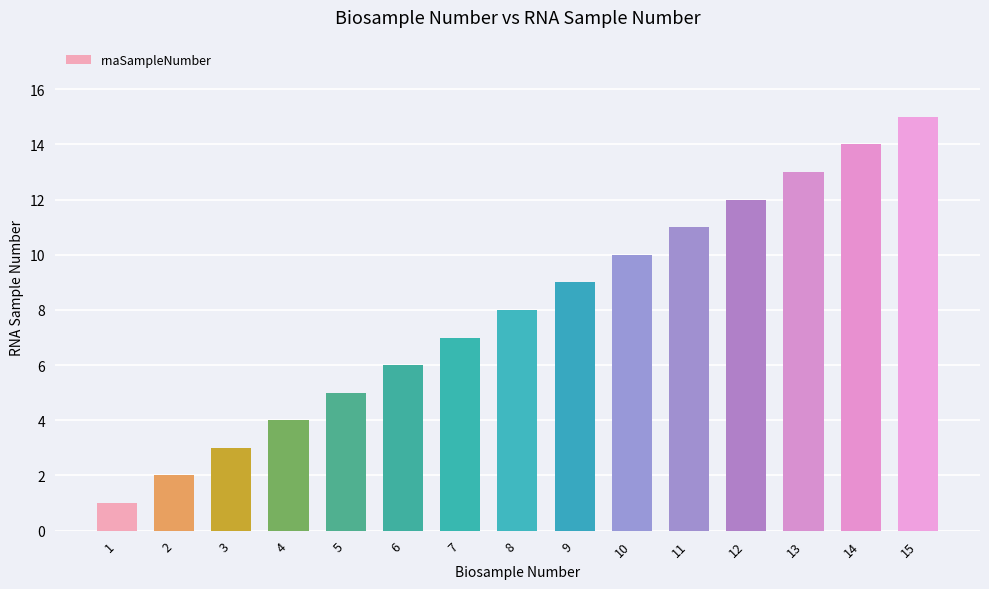

Does the chart contain any negative values?

No